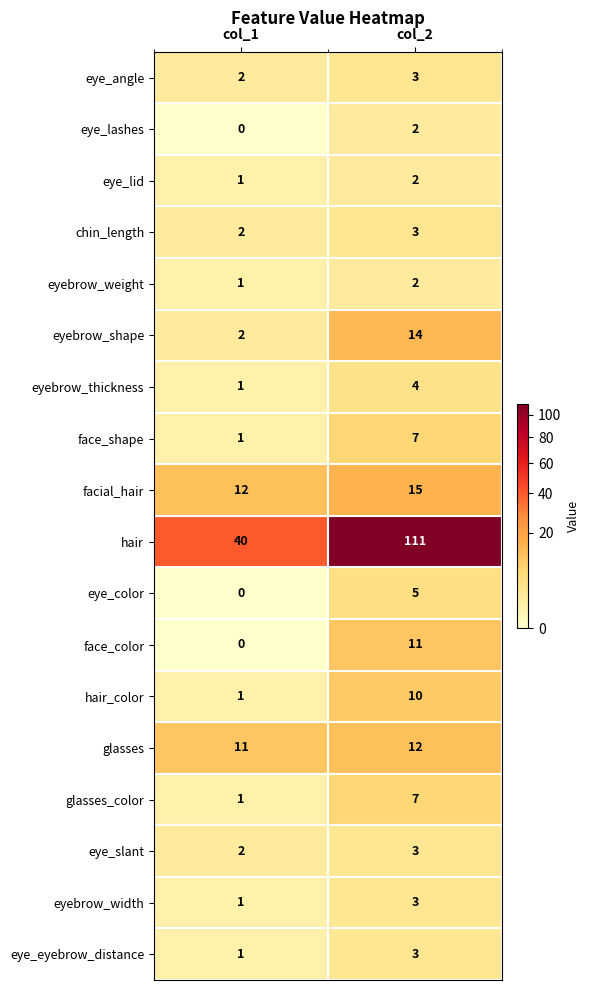

Rank the categories by eyebrow_thickness value from highest to lowest.

col_2, col_1